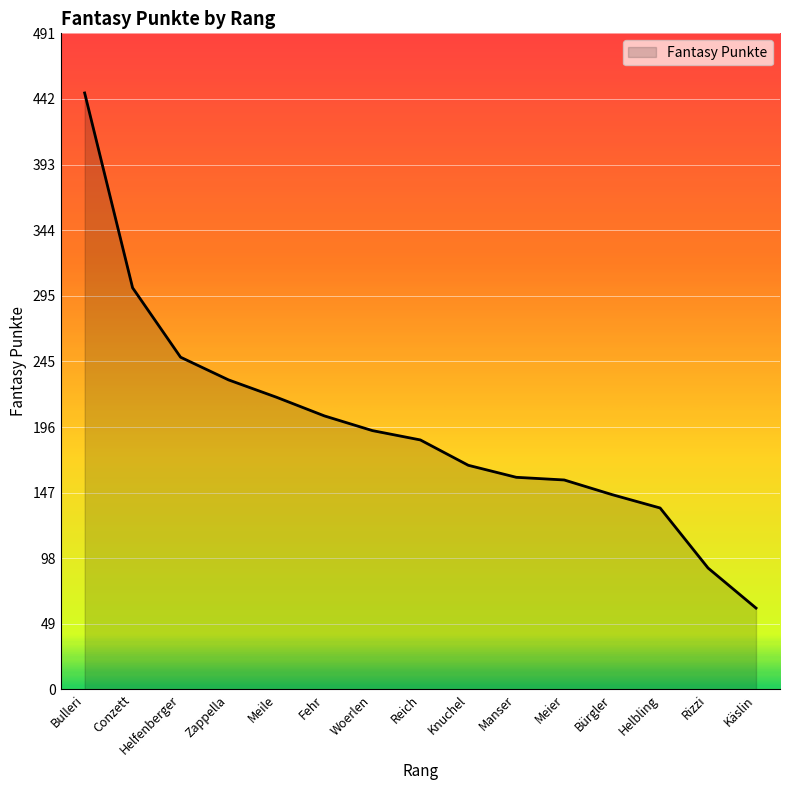

The chart shows a value of 26 at Käslin. True or false?

False